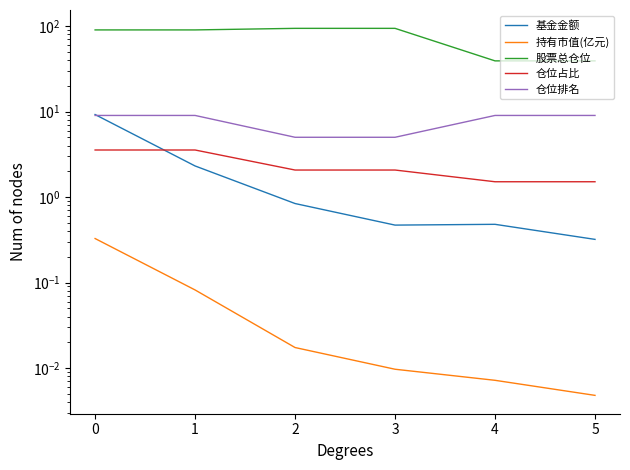

Which series has the widest spread of values?

股票总仓位